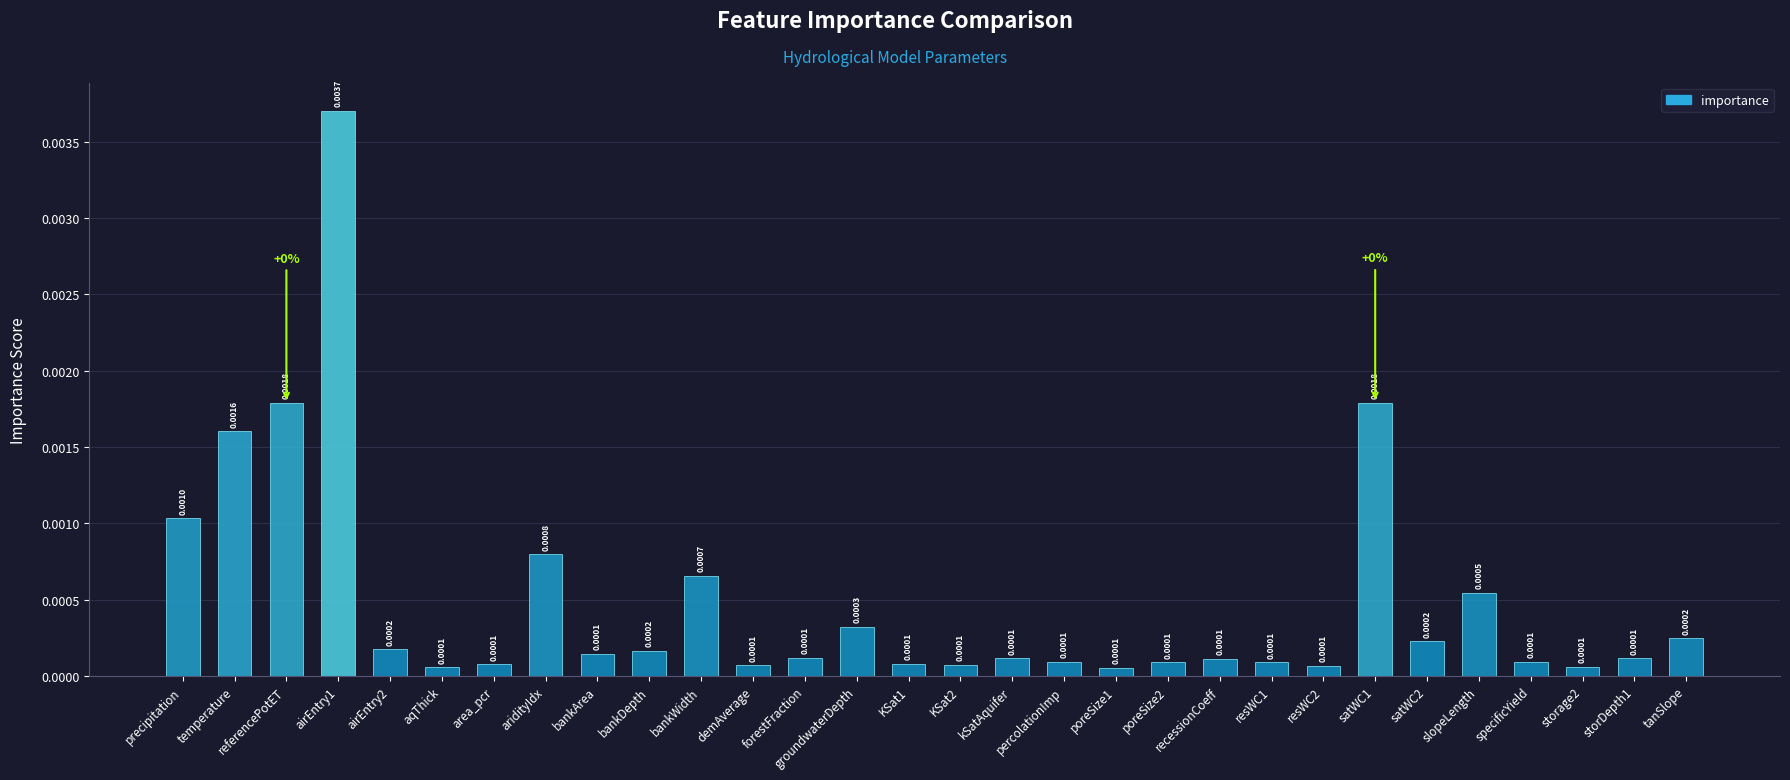

What is the label of the 17th bar from the right?

groundwaterDepth